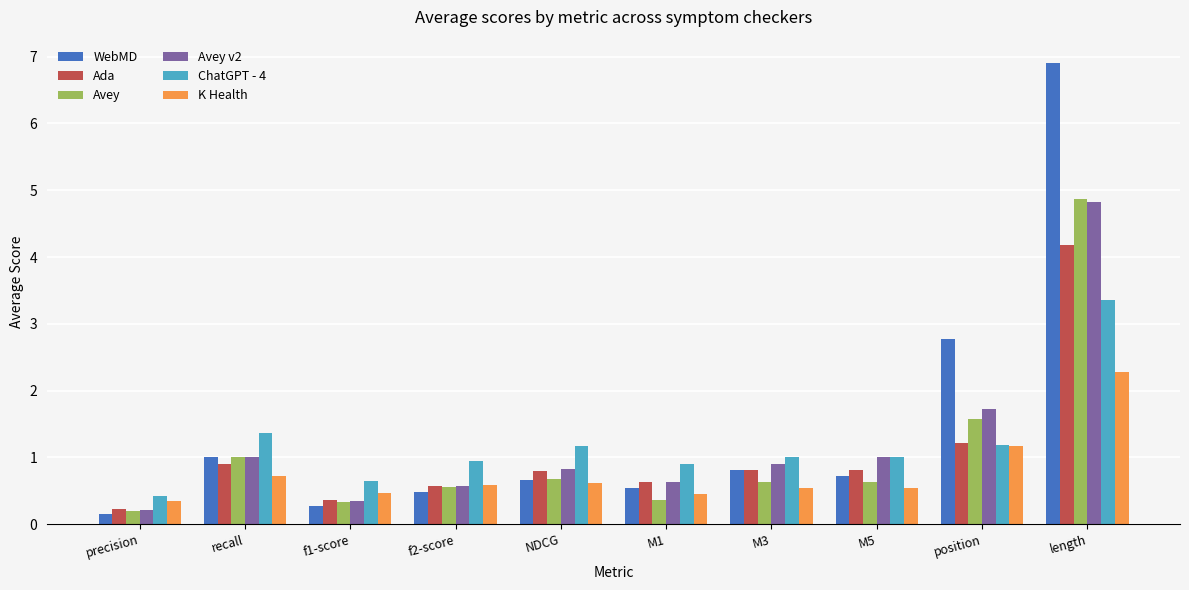

Is the value of Avey at f1-score greater than the value of WebMD at precision?

Yes